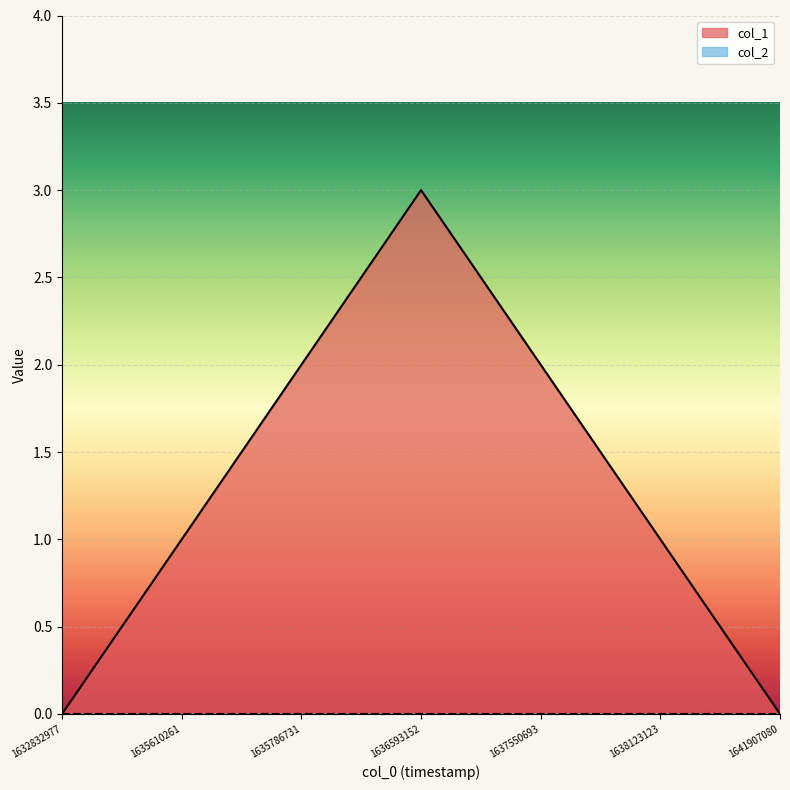

What is the change in value from 1632832977 to 1636593152?

+3